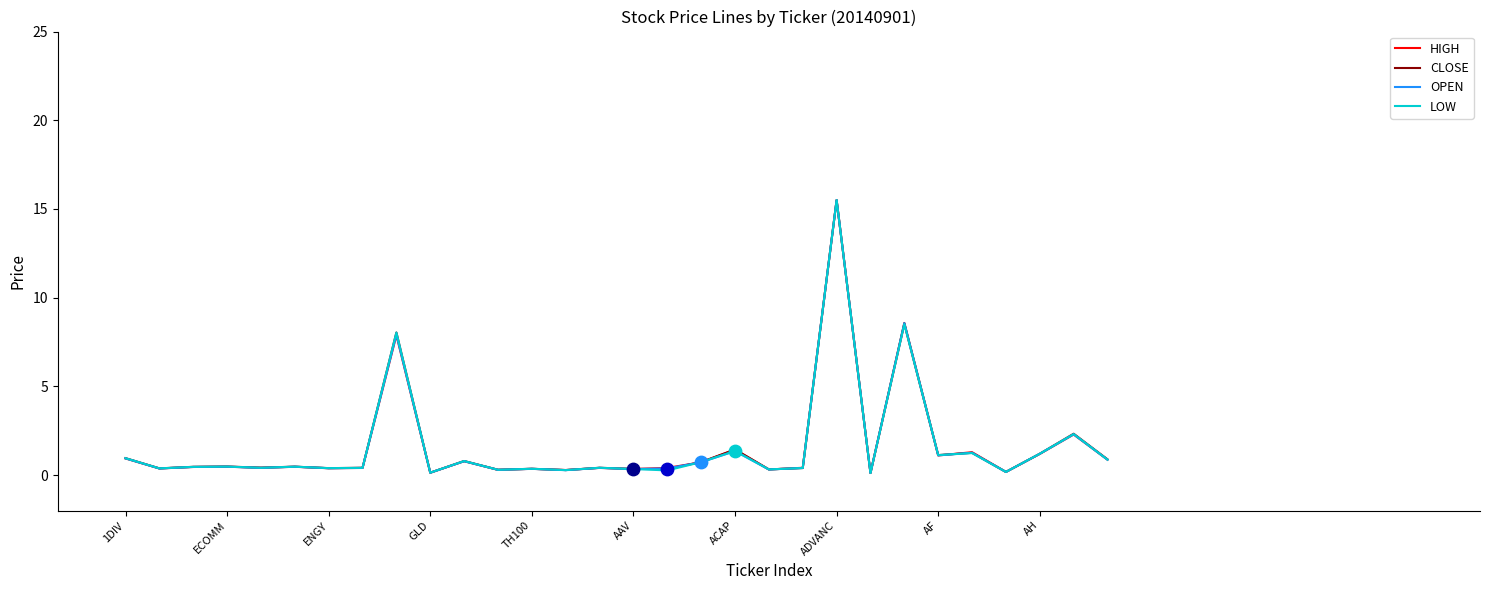

What is the highest value of the HIGH series?

15.5